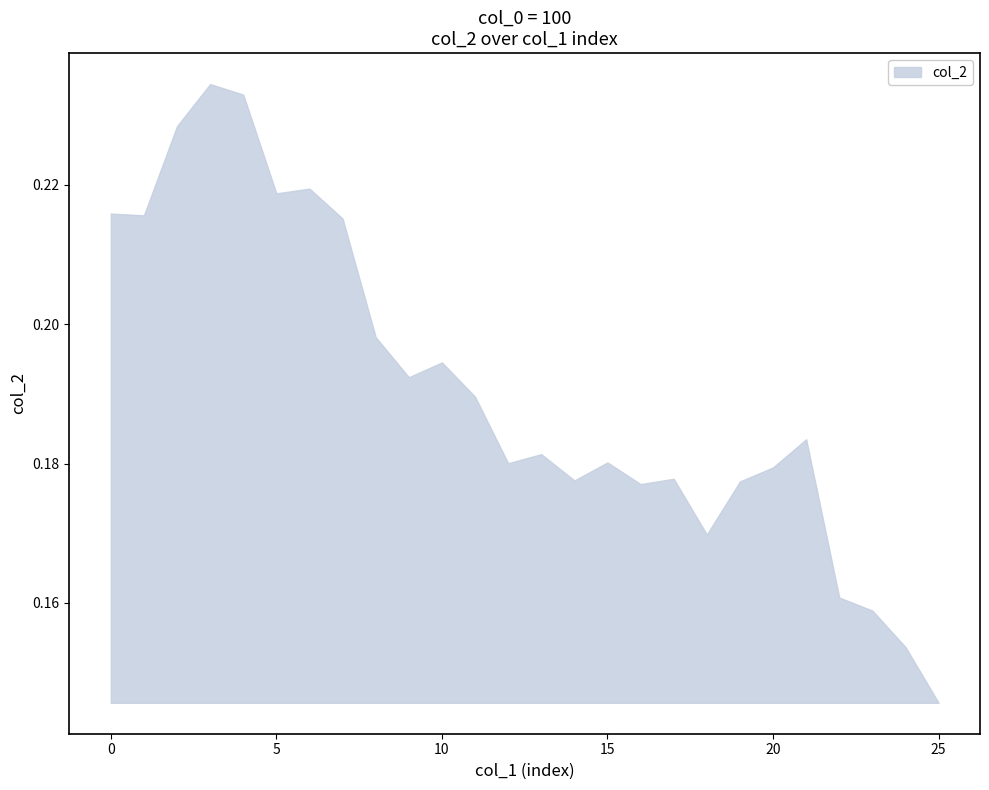

What is the average value of the lower series?

0.2